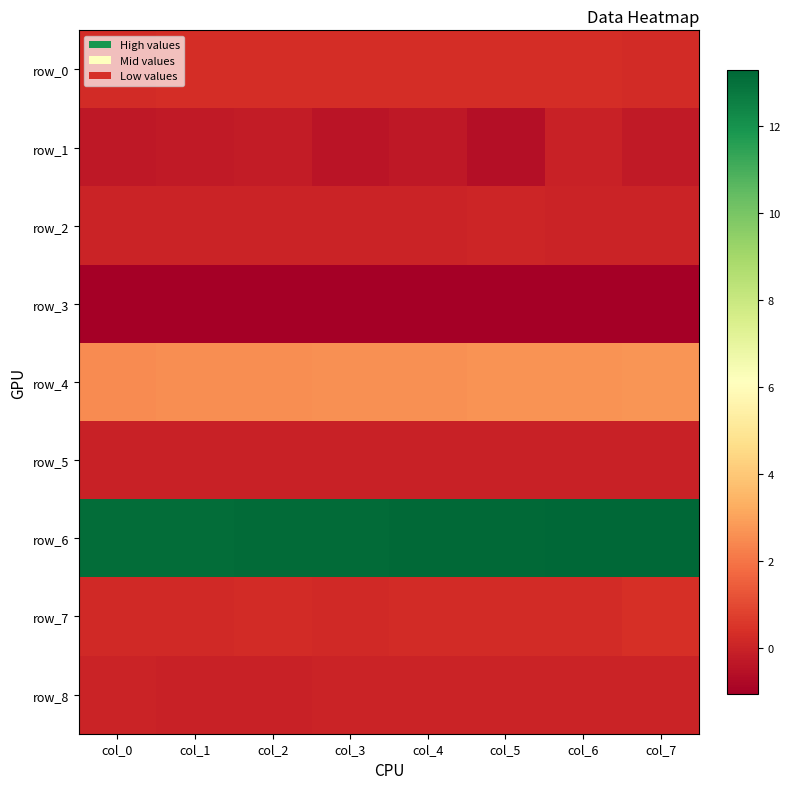

What is the difference between the highest and lowest values at col_4?

14.2